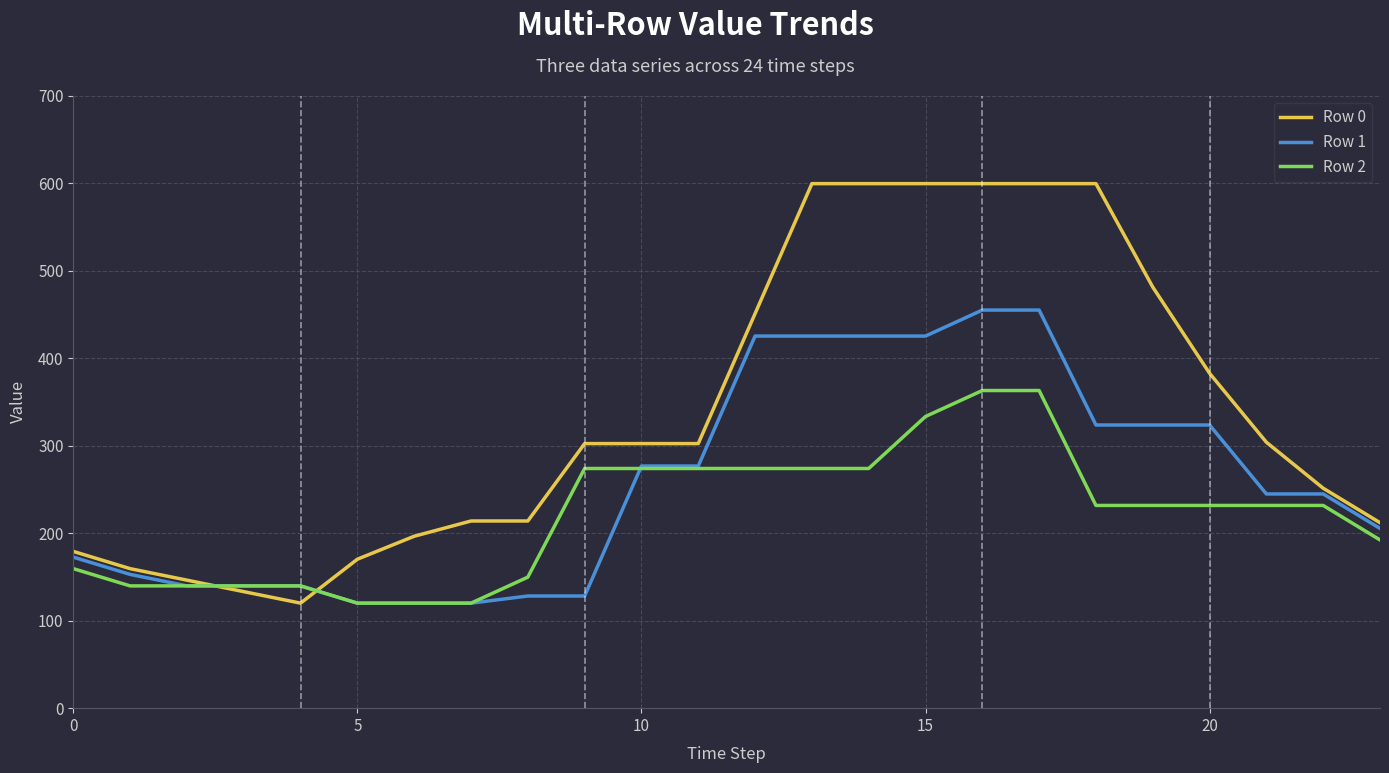

Rank the series by their maximum value, from lowest to highest.

Row 2, Row 1, Row 0